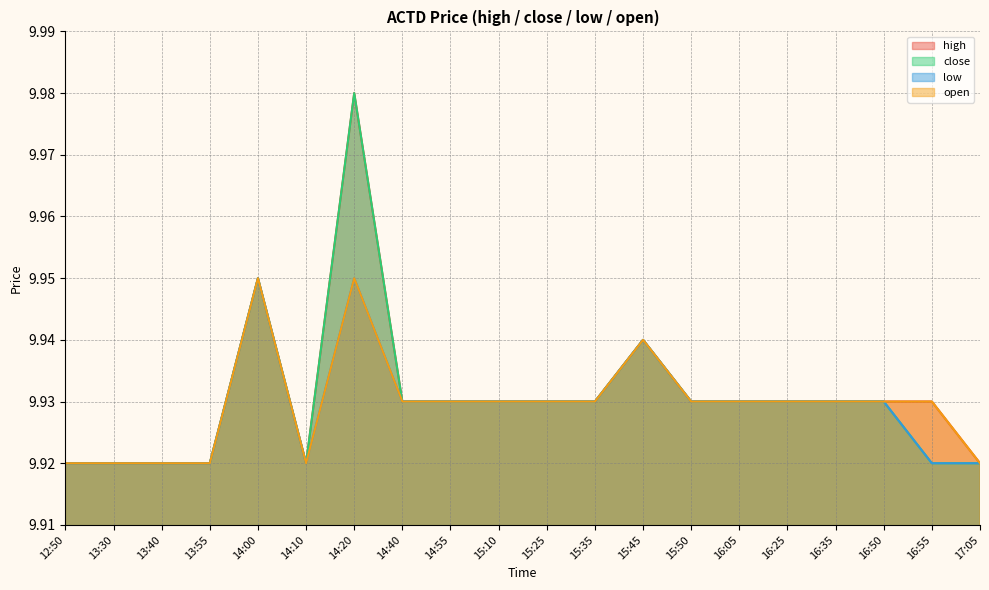

What is the sum of the close values at 16:05 and 16:55?

19.9